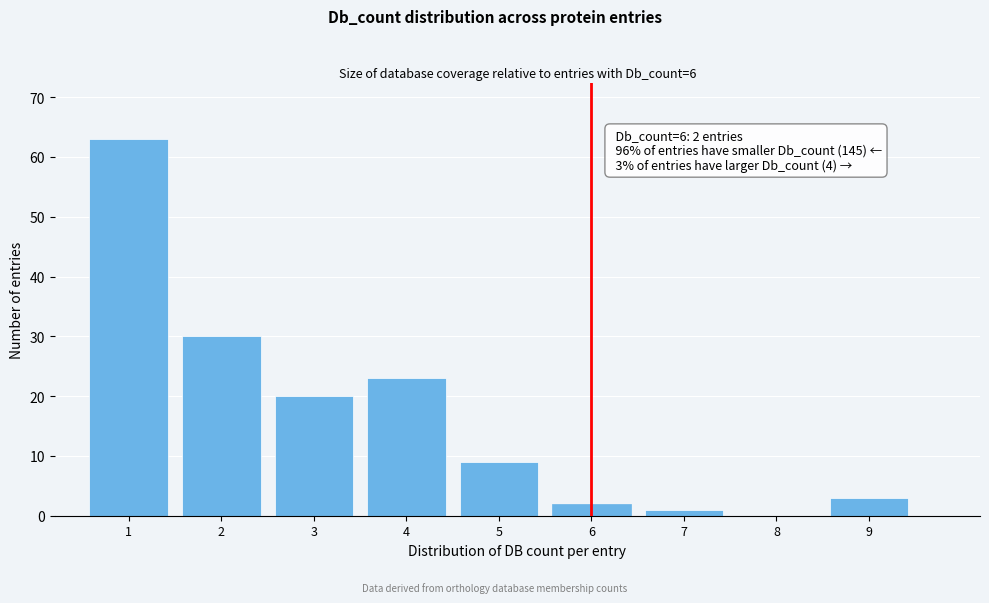

Over which range of the x-axis is the bar tallest?

0.5 to 1.5